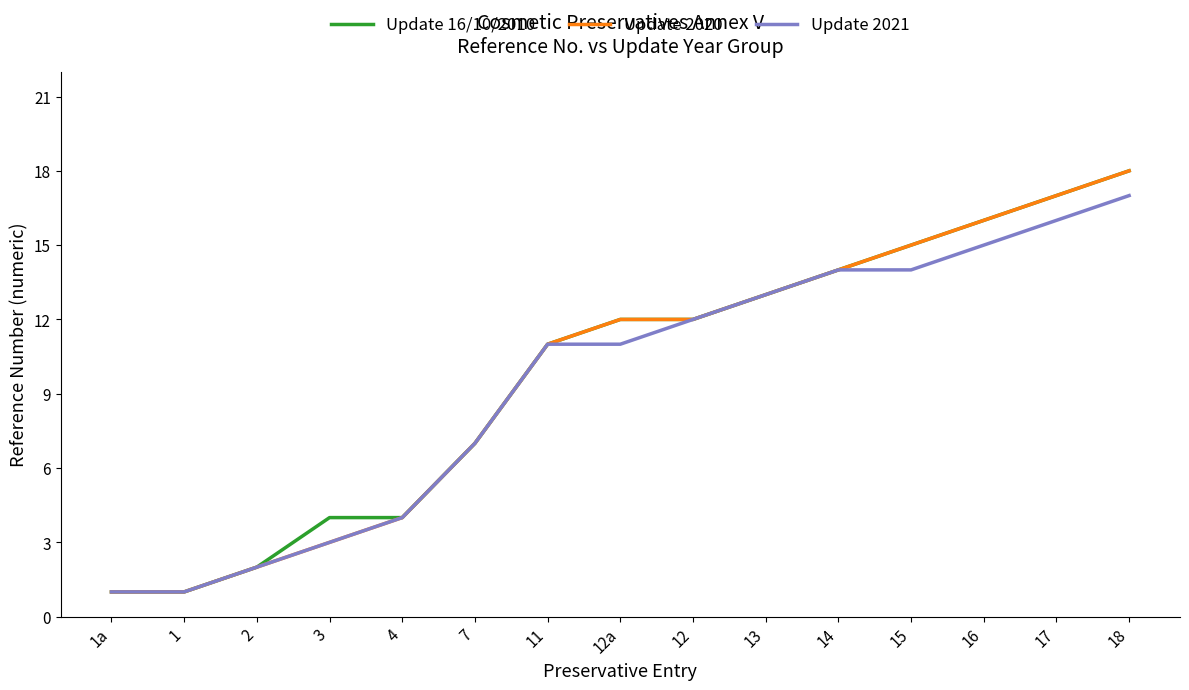

Is the value of Update 16/10/2010 at 7 greater than the value of Update 2021 at 12?

No